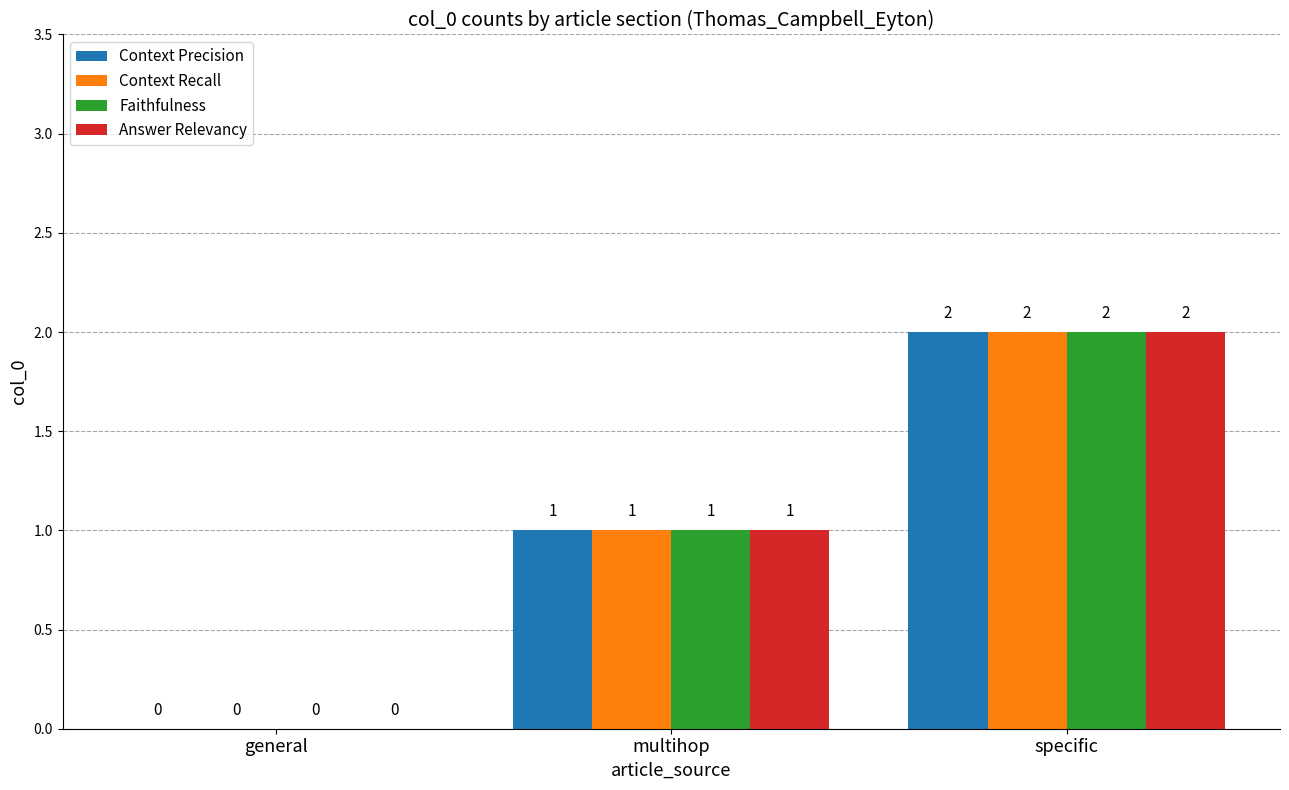

What is the sum of all Answer Relevancy values?

3